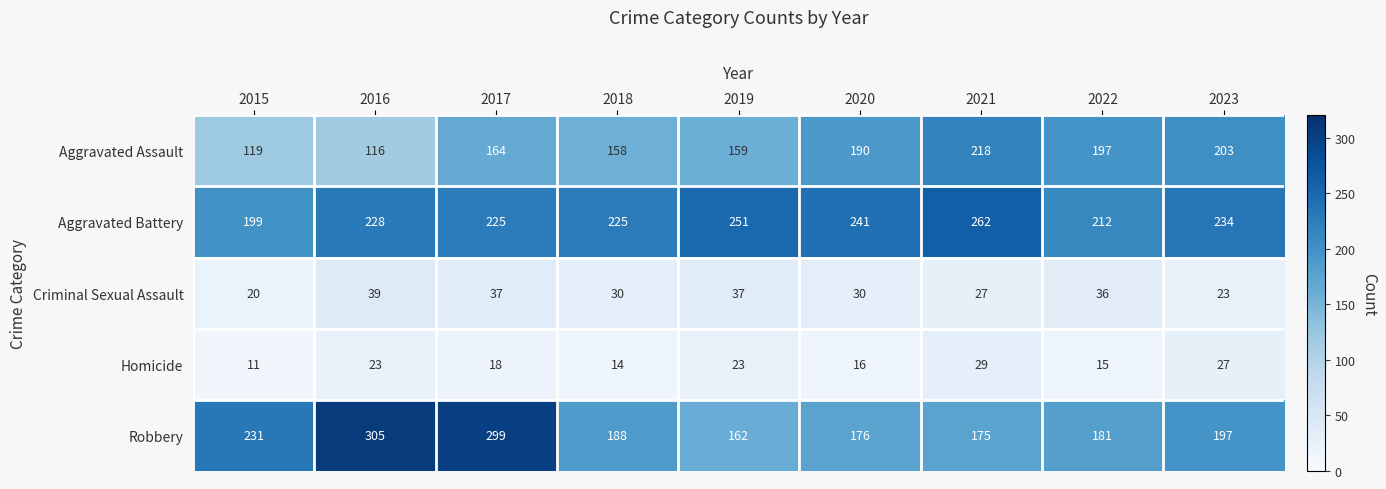

What is the total value across all series at 2021?

711